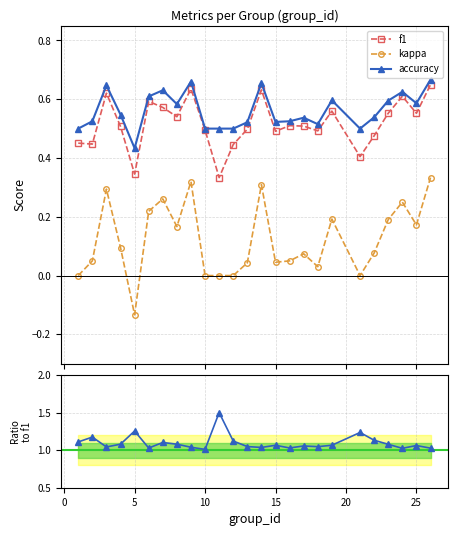

True or false: f1 has more than 0 points higher than both neighbors.

True